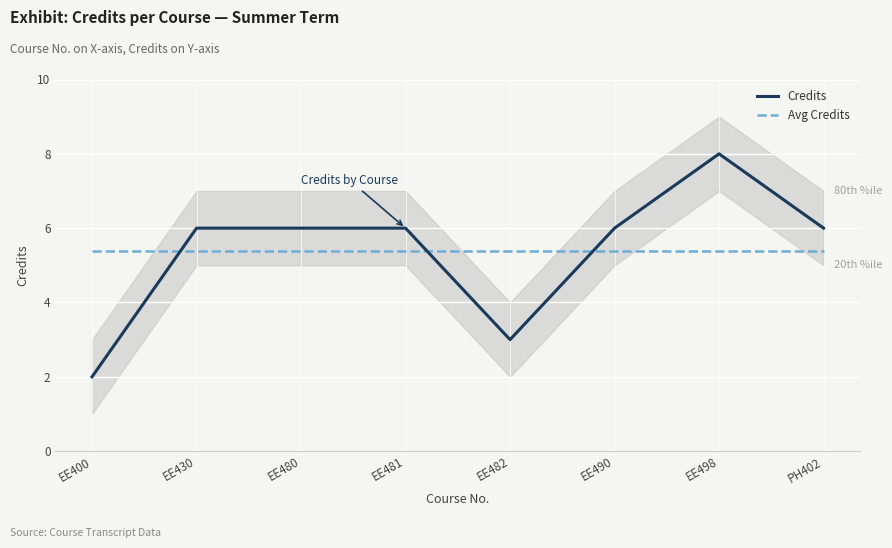

Which series has the largest range (max minus min)?

Credits